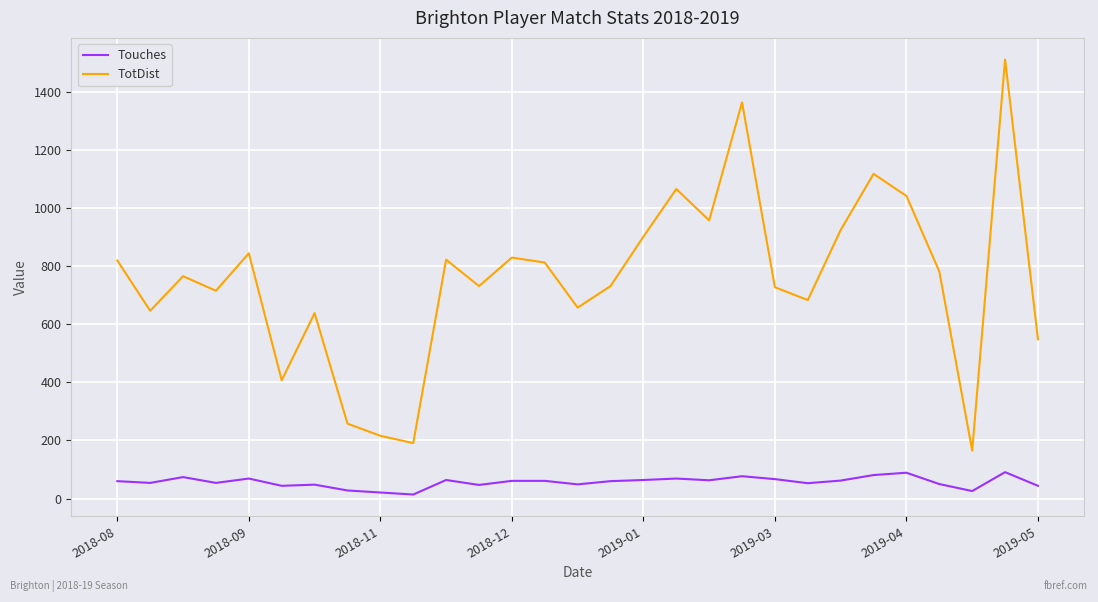

Which series has the largest total across all categories?

TotDist